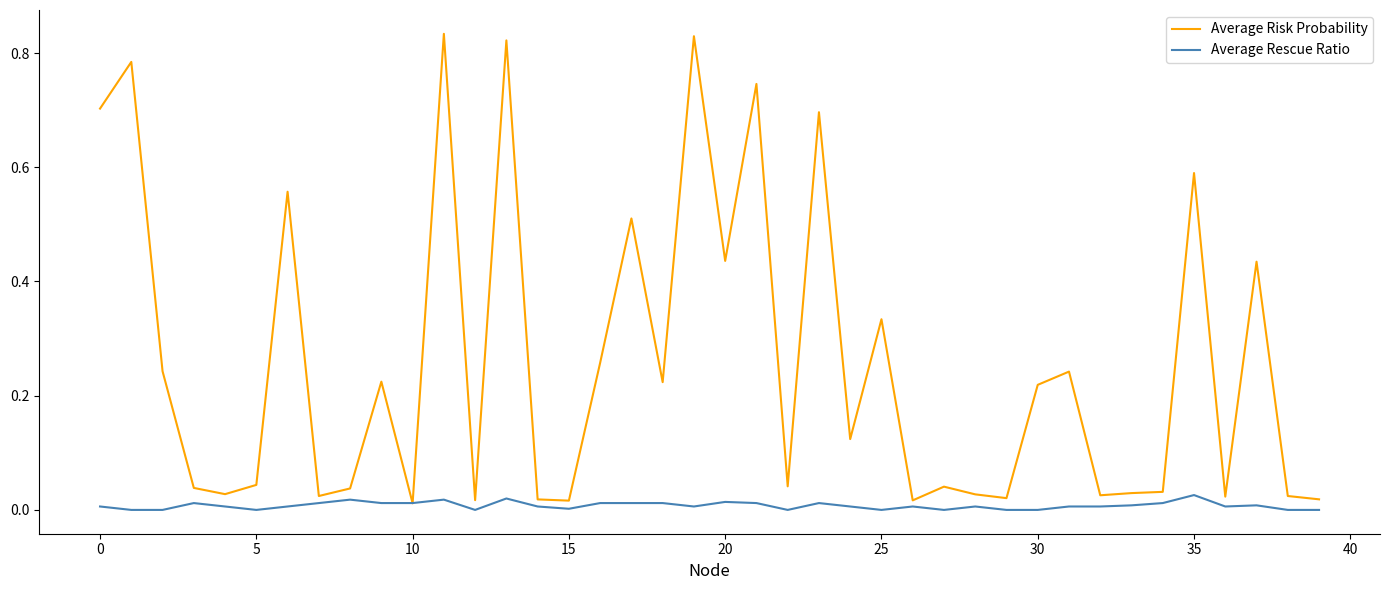

Which series has the largest range (max minus min)?

Average Risk Probability